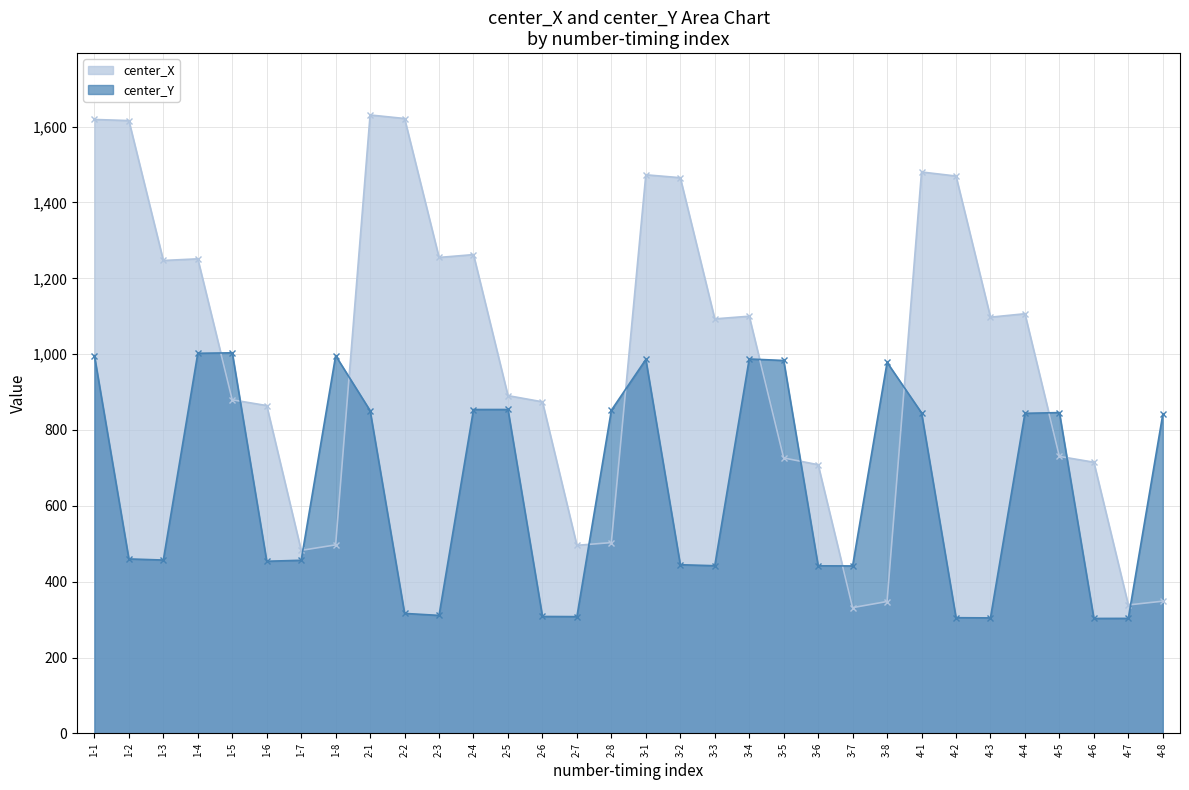

Reading left to right, extract all data points from this chart.

center_X: 1618.9	1616.0	1247.0	1251.3	879.5	864.4	482.5	497.0	1630.7	1621.4	1255.0	1262.5	890.6	874.3	495.8	503.0	1473.0	1465.3	1093.0	1100.1	726.3	708.4	331.5	347.7	1480.4	1469.7	1097.5	1106.5	730.4	715.0	338.6	348.5
center_Y: 996.1	460.0	457.0	1002.3	1003.5	453.8	456.4	996.1	851.0	316.3	311.0	854.0	854.0	308.2	307.8	852.0	986.0	444.7	442.1	987.3	983.3	441.8	441.5	978.3	845.2	305.0	304.5	844.0	845.9	303.0	303.2	841.0